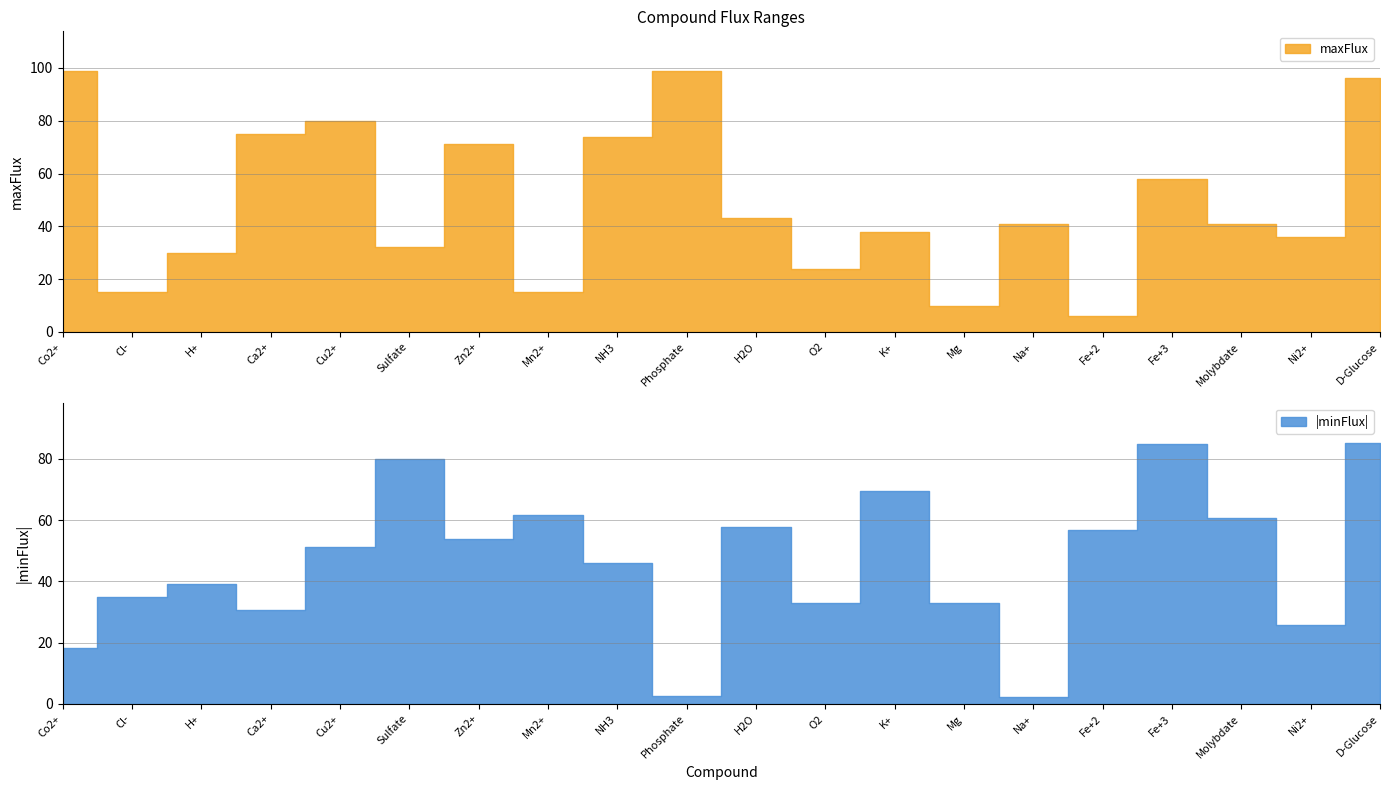

True or false: maxFlux and minFlux intersect in this chart.

False